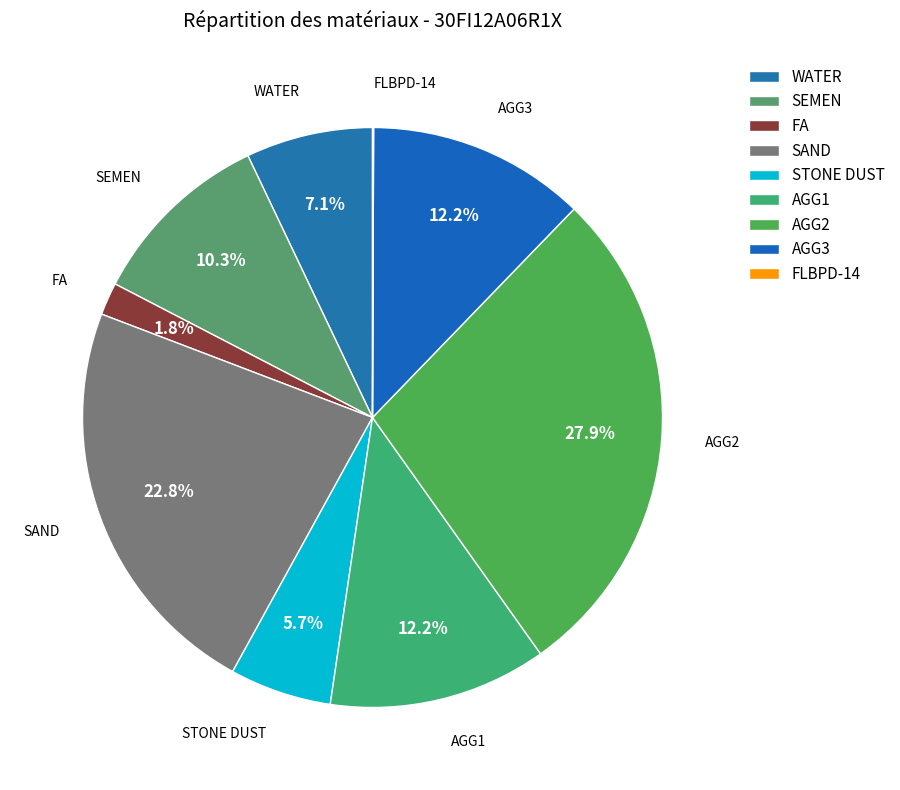

To the nearest percent, what percentage of the pie is WATER?

7%